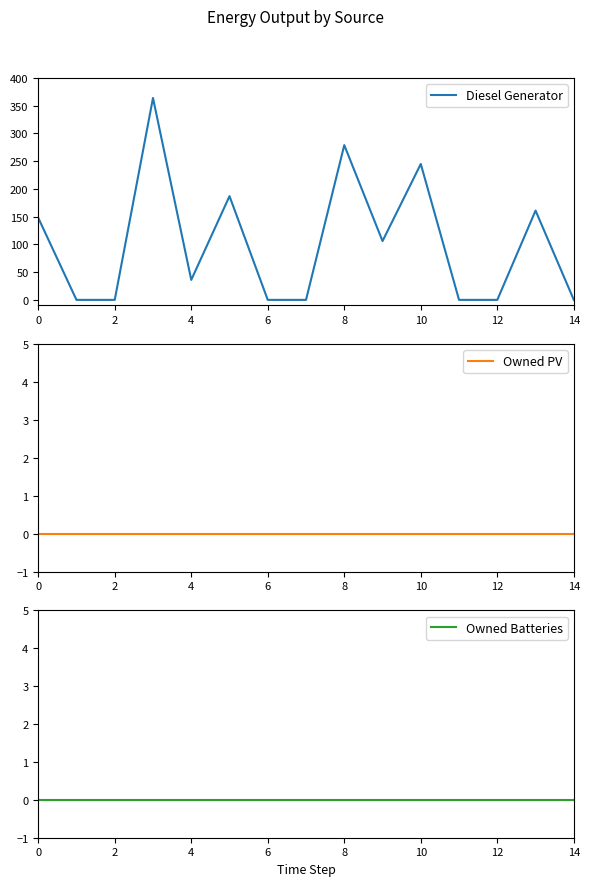

The value of Diesel Generator at 8 is 123. True or false?

False